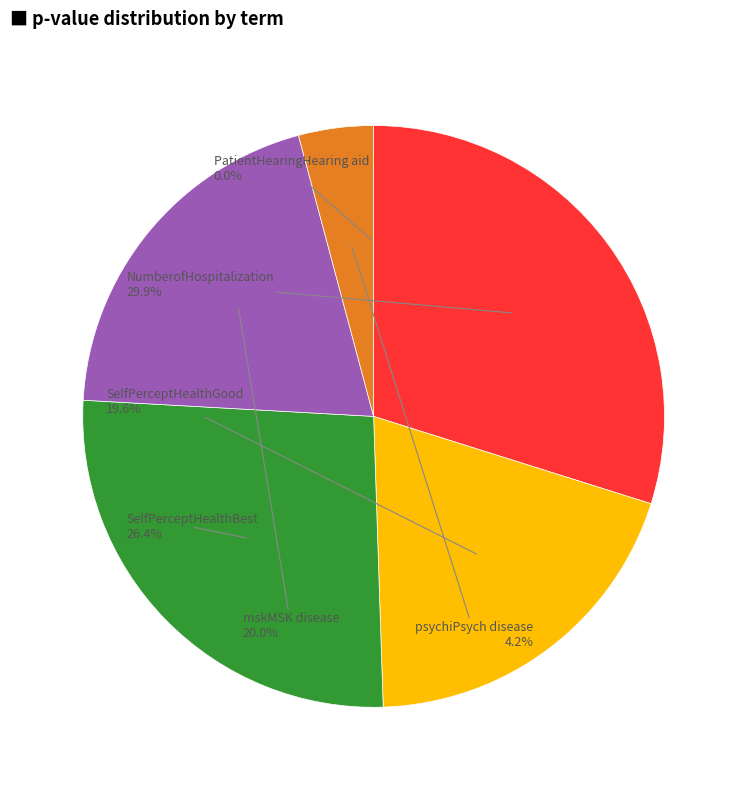

To the nearest percent, what portion does SelfPerceptHealthBest represent?

26%